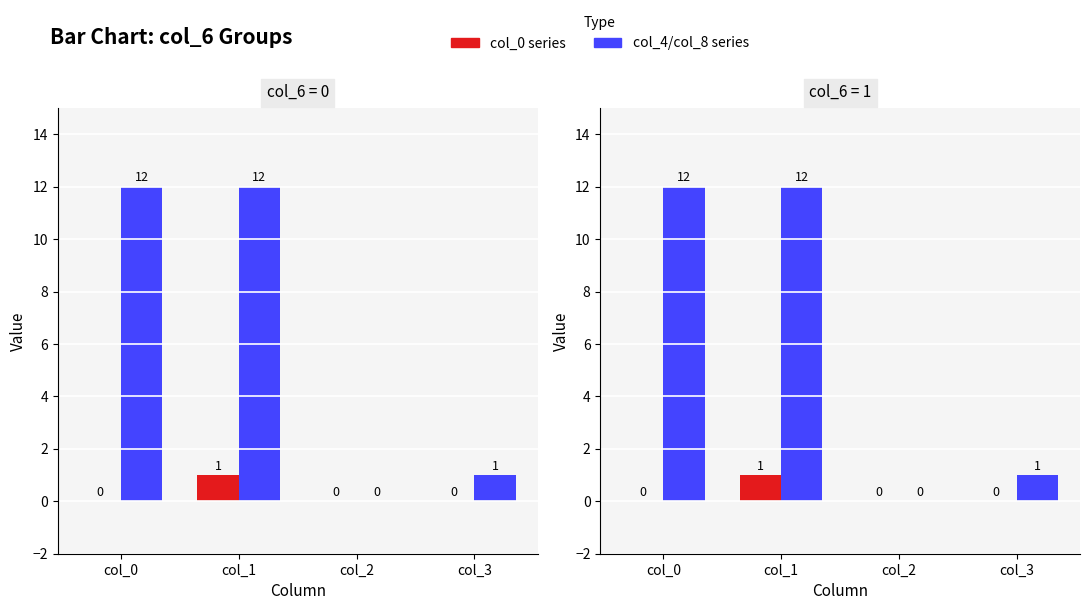

Which has a higher value, col_1 or col_3?

col_1